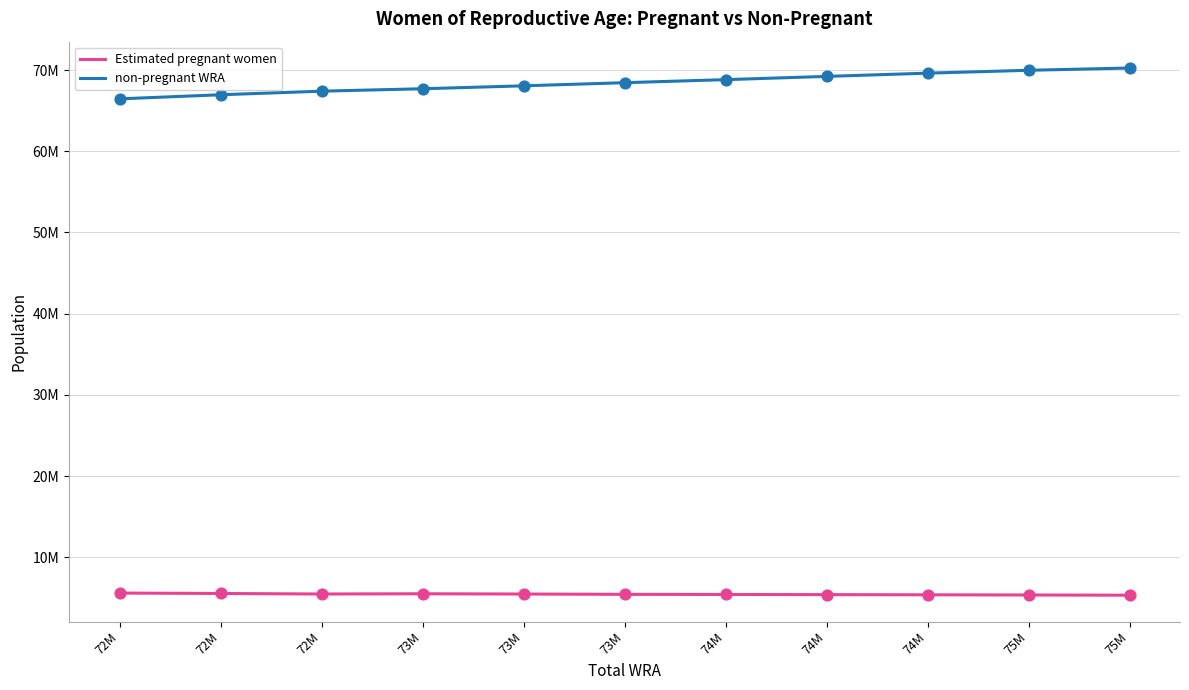

Which series has the largest total across all categories?

non-pregnant WRA